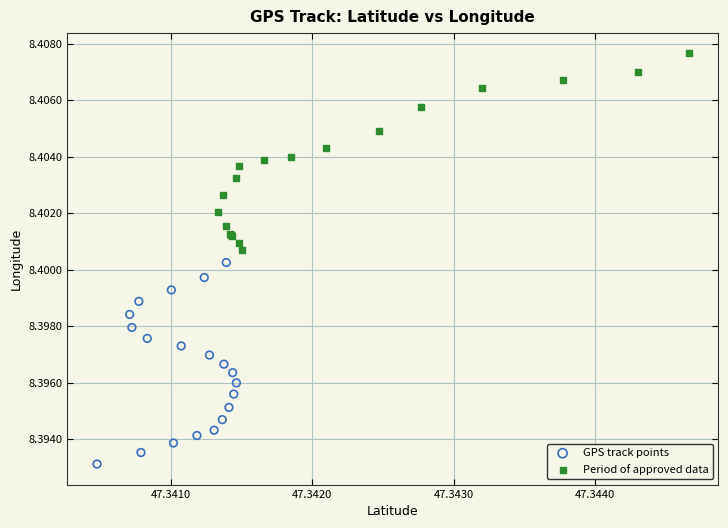

What are all the series names shown in the legend?

GPS track points, Period of approved data